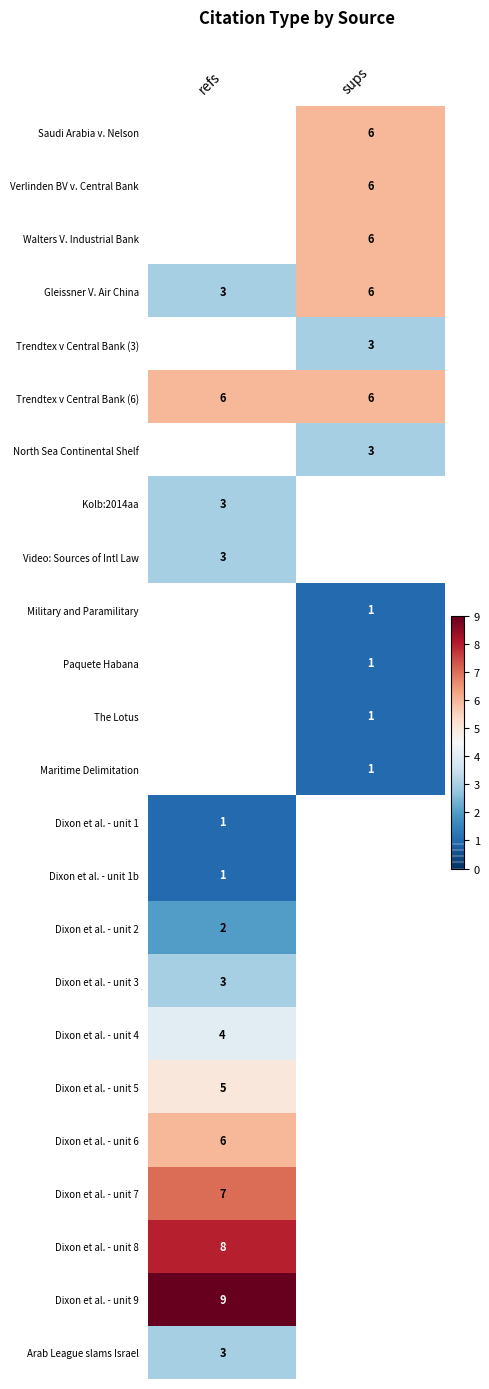

Is it true that The Lotus equals 2 at sups?

False